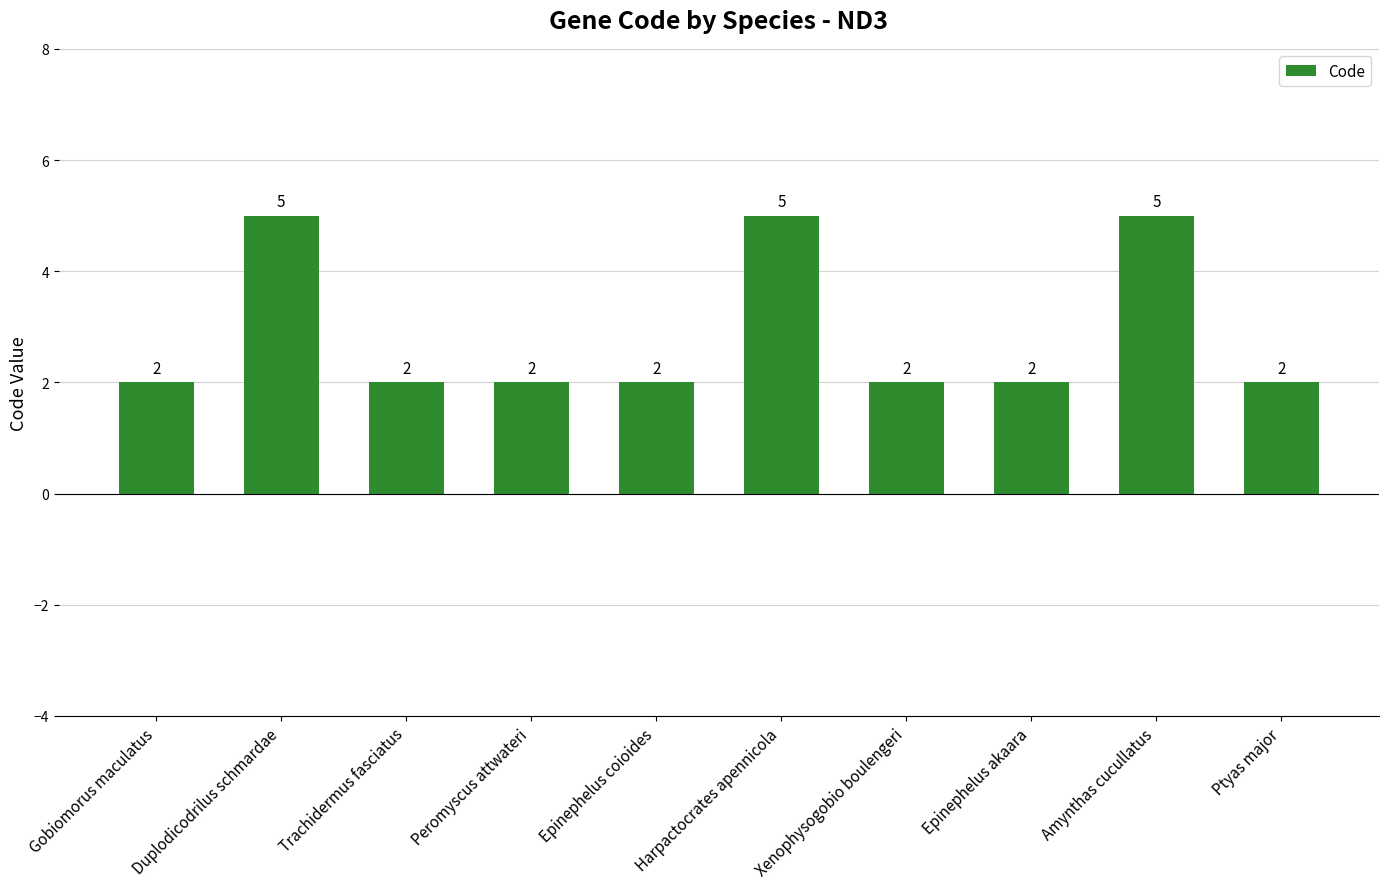

Reading left to right, transcribe all the data shown in this chart.

2	5	2	2	2	5	2	2	5	2